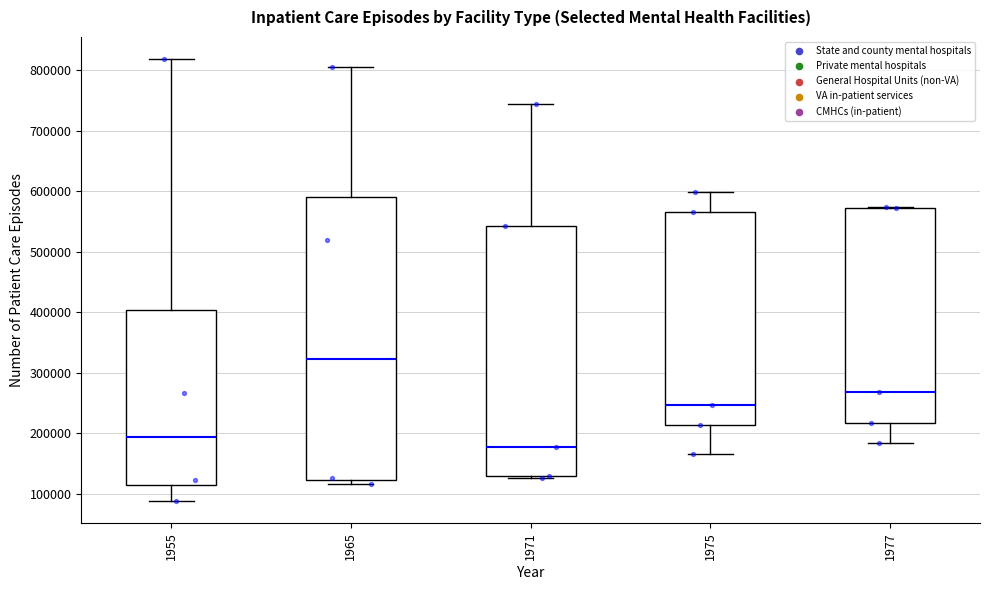

Reading left to right, read every box against the y-axis: the position of its median line, the range the box covers, and the ends of its whiskers. The values are not printed on the chart, so give them approximately, as read against the axis.

1955: median 190000, box 110000 to 400000, whiskers 90000 to 820000
1965: median 320000, box 120000 to 590000, whiskers 120000 (just below the box's lower edge) to 800000
1971: median 180000, box 130000 to 540000, whiskers 130000 (just below the box's lower edge) to 750000
1975: median 250000, box 210000 to 570000, whiskers 170000 to 600000
1977: median 270000, box 220000 to 570000, whiskers 180000 to 570000